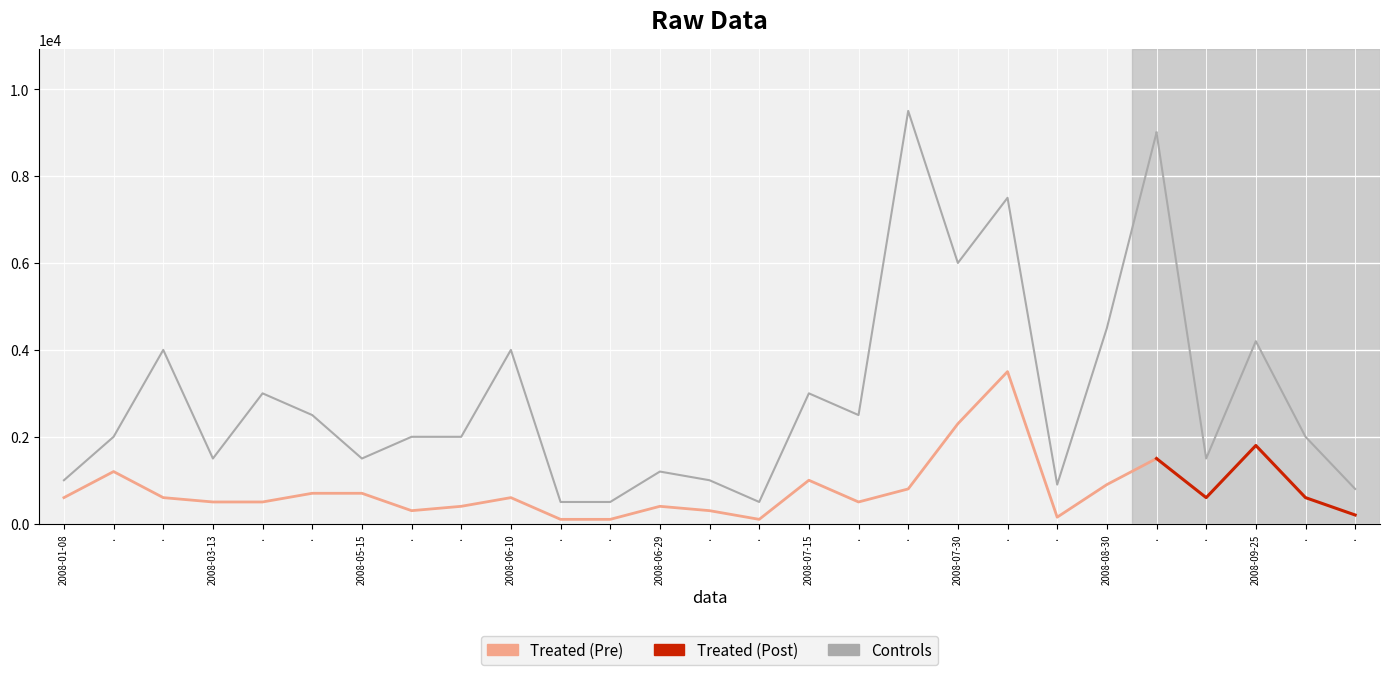

What position from the left is 2008-07-15?

16